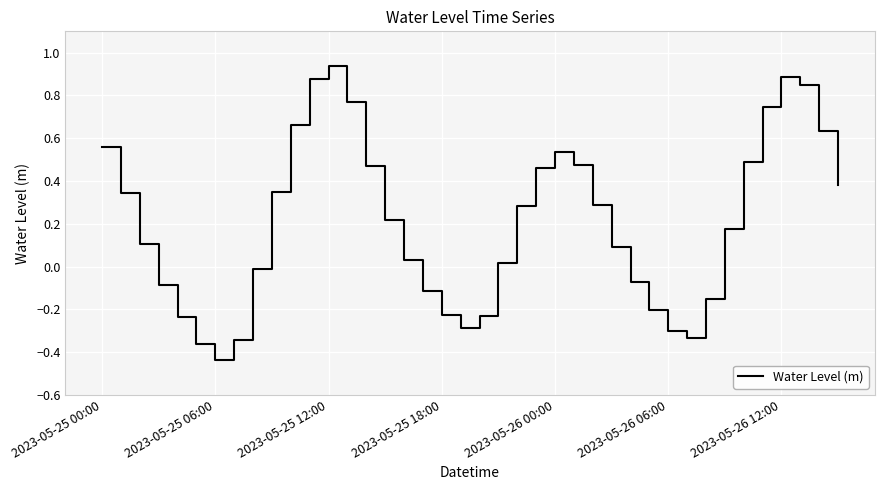

Is this an area chart (filled region under the line)?

No